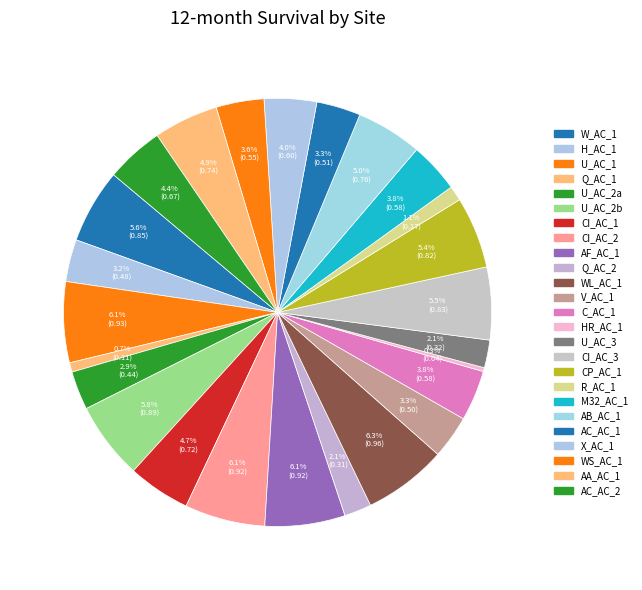

How many slices are in this pie chart?

25